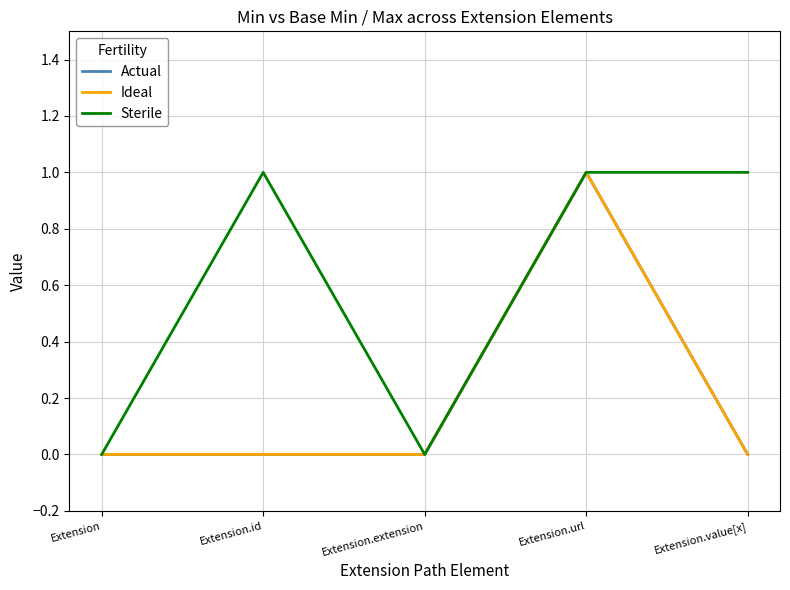

True or false: Sterile and Actual intersect in this chart.

False